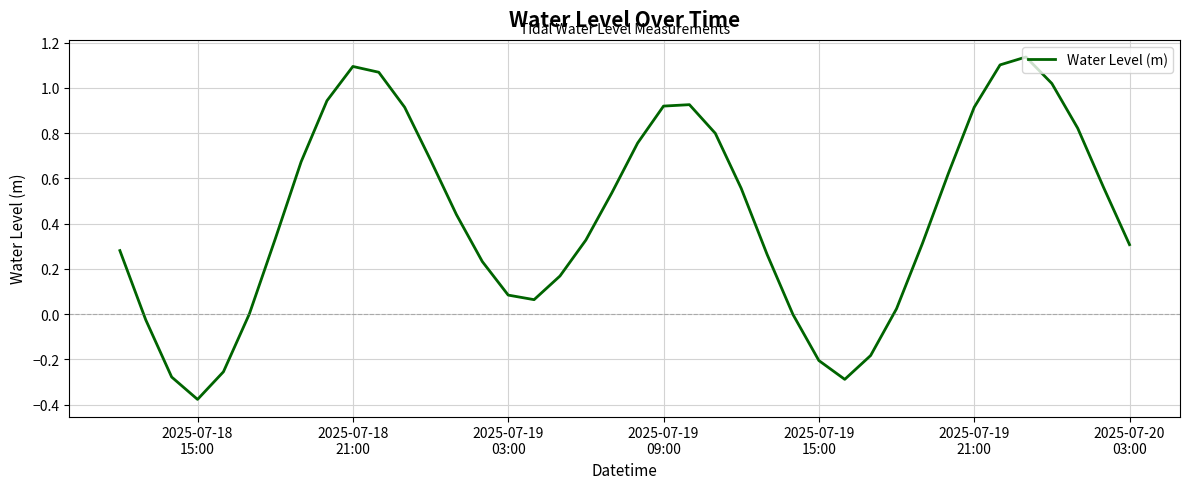

What is the sum of all values?

17.3